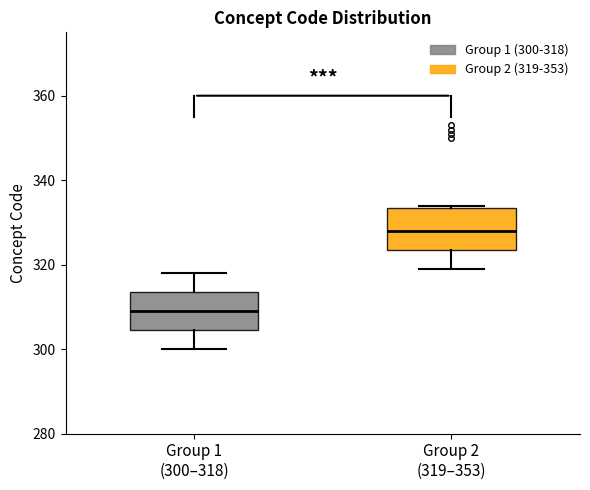

Reading left to right, transcribe this box plot: for each box, give where its median line is, the range the box spans, and where its two whiskers end, as read against the y-axis. The values are not printed on the chart, so give them approximately, as read against the axis.

Group 1 (300–318): median 310, box 304 to 314, whiskers 300 to 318
Group 2 (319–353): median 328, box 324 to 334, whiskers 320 to 334